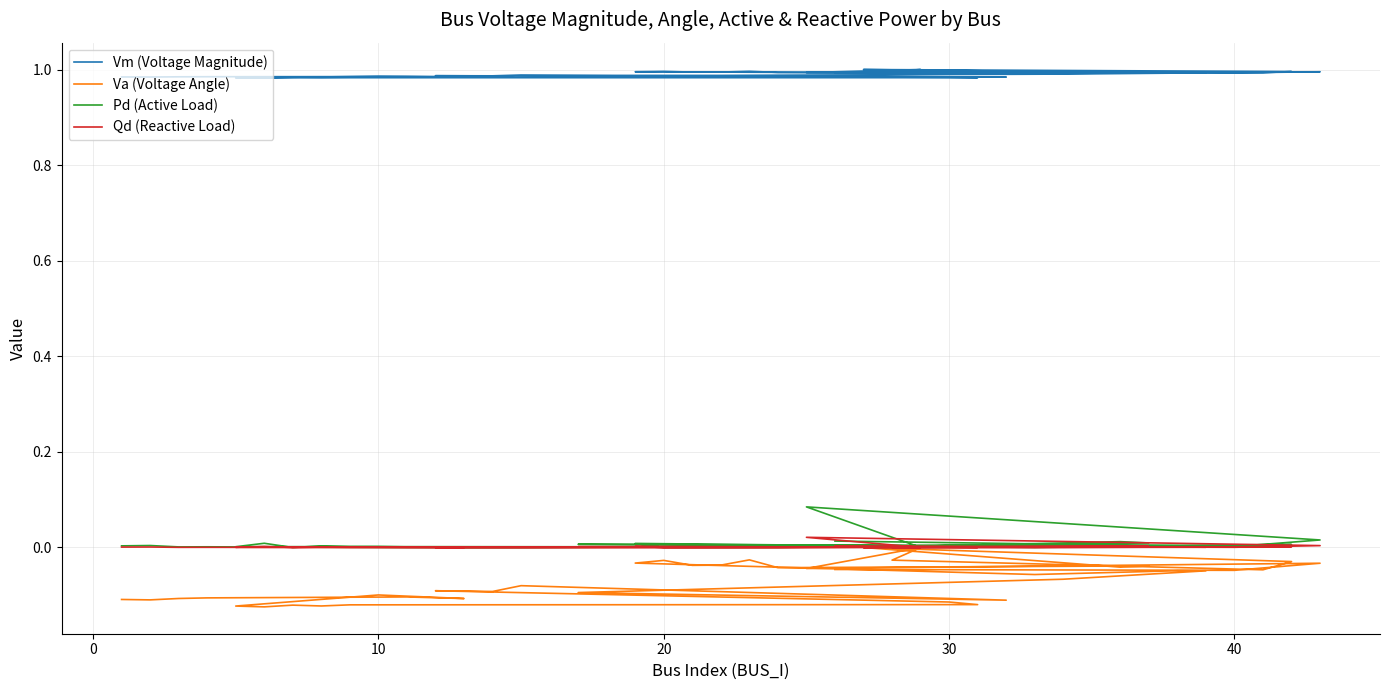

How many data points does each series have?

40